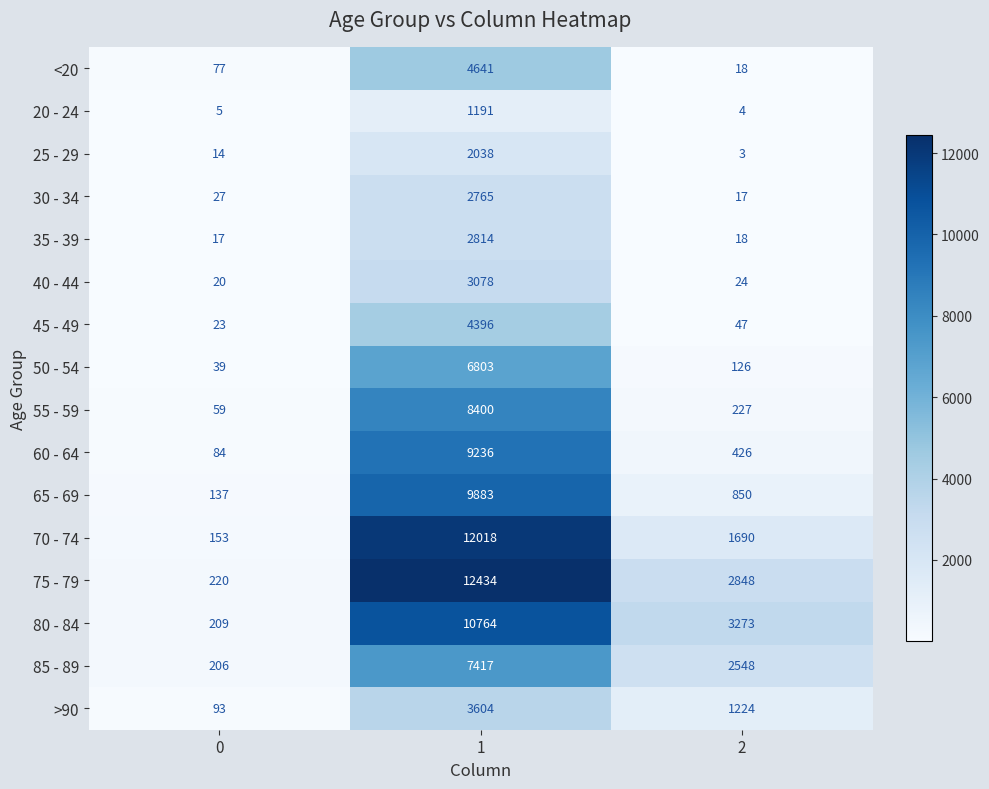

What is the smallest value displayed?

3